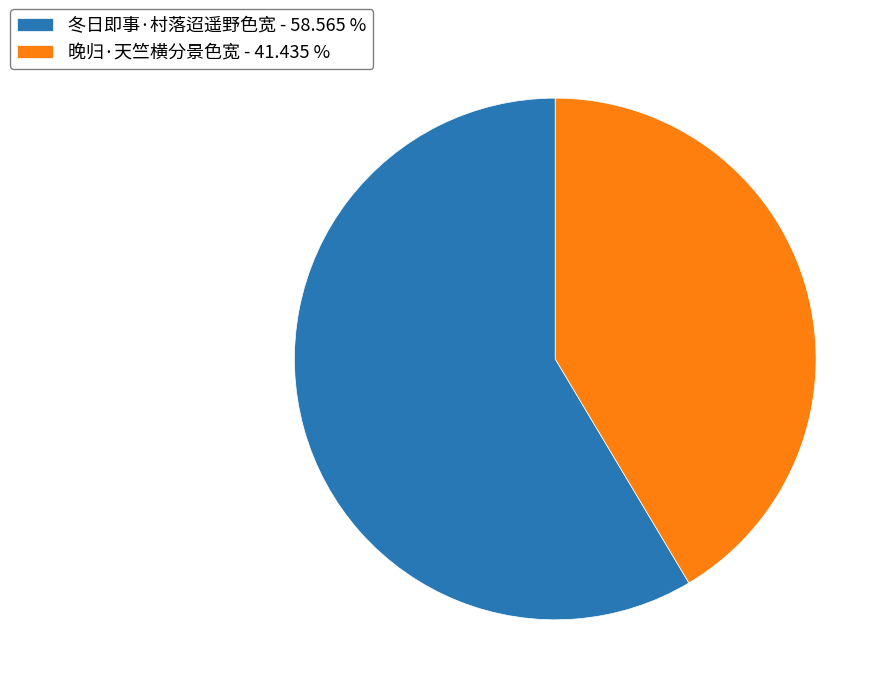

Is it true that 晚归·天竺横分景色宽 is 35% of the pie?

False